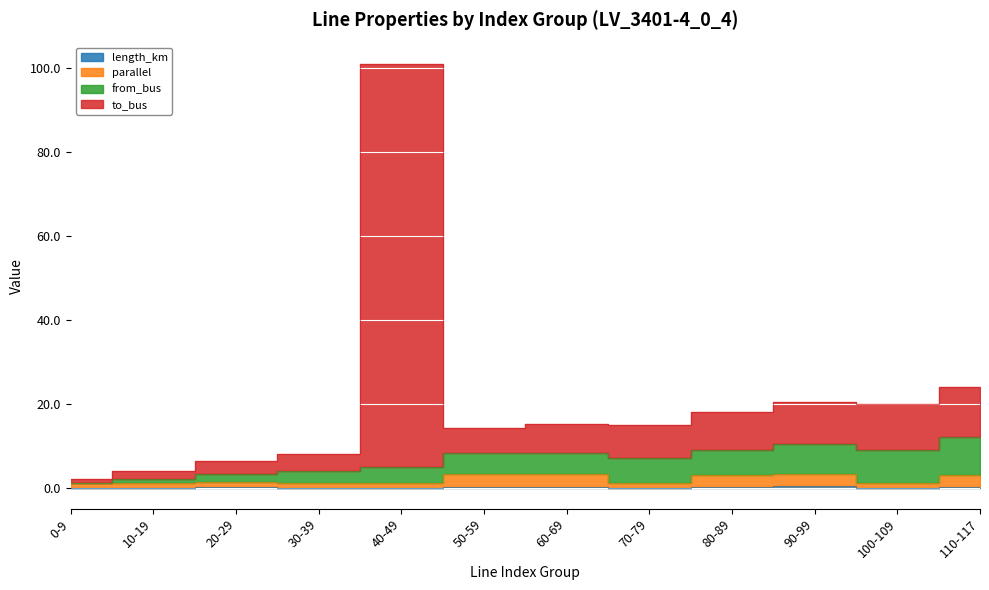

True or false: length_km has more than 0 points higher than both neighbors.

True